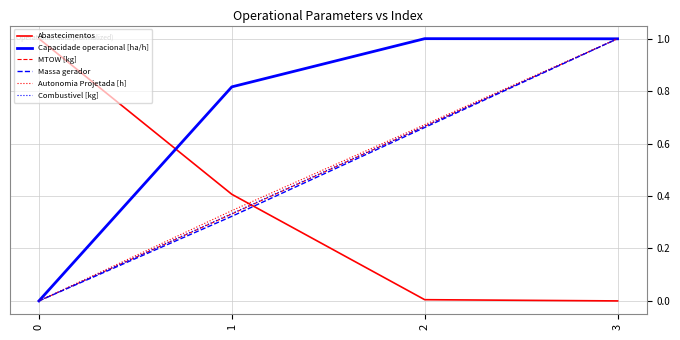

Count the Massa gerador values in the range 0 to 1.

4